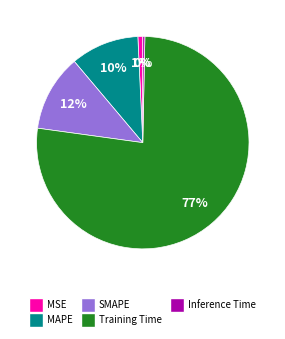

To the nearest percent, what is the difference between the largest and smallest slice percentages?

77%